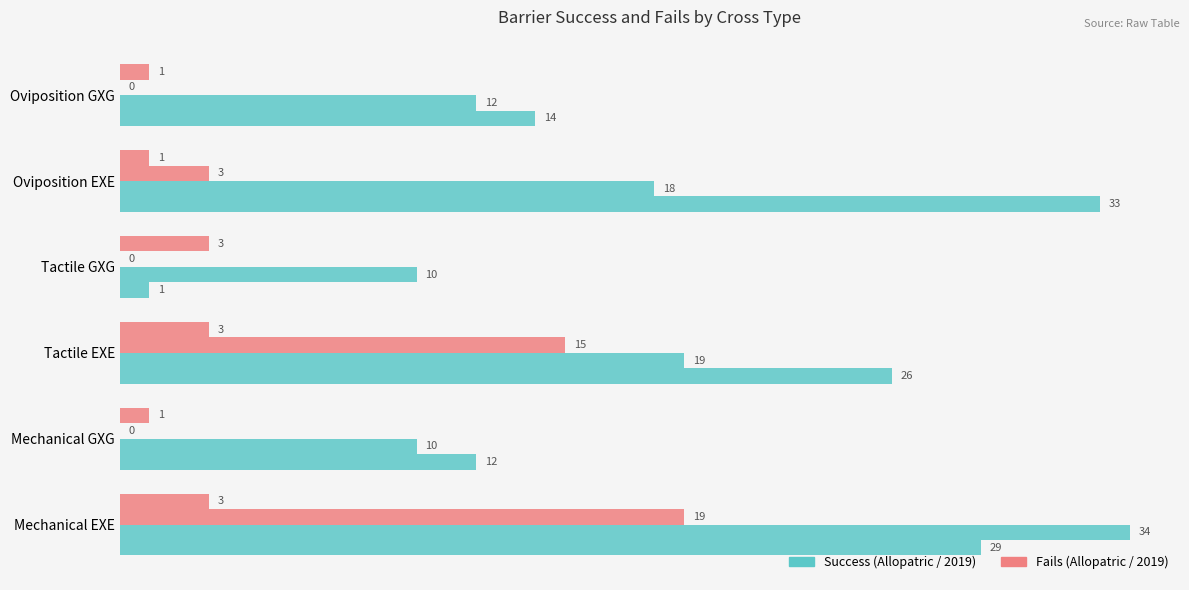

How many categories are shown in the chart?

6